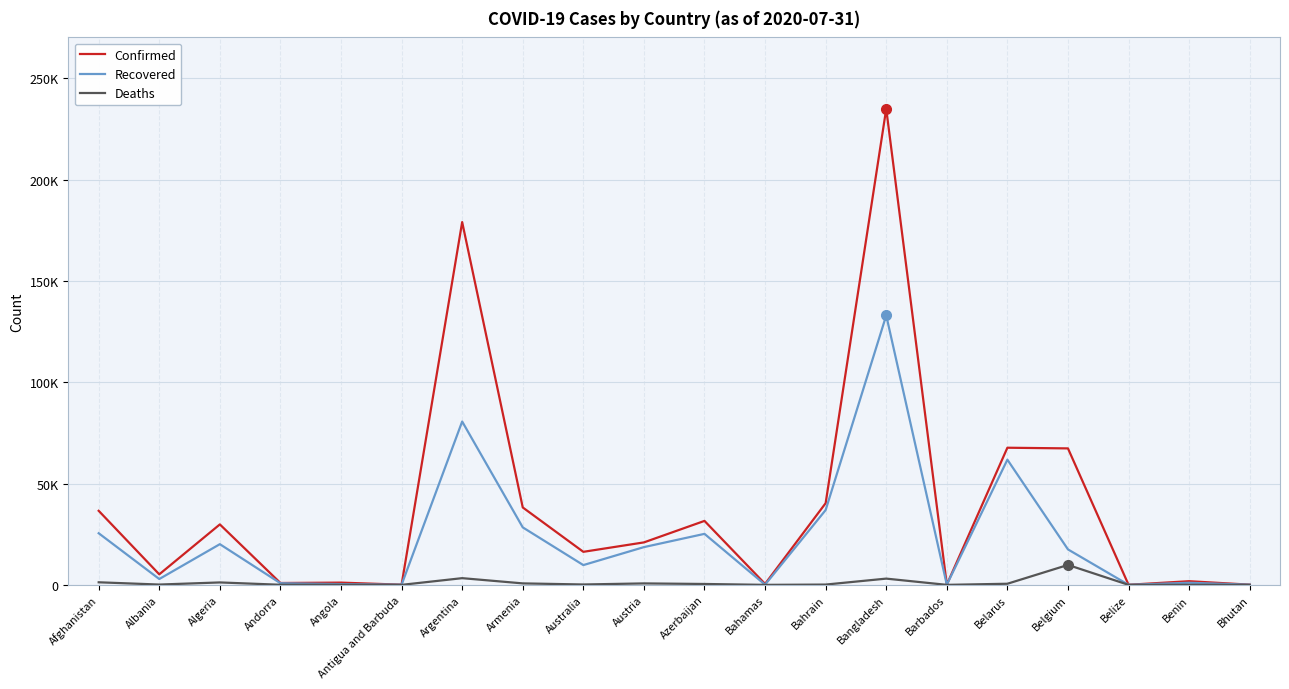

True or false: Recovered and Confirmed intersect in this chart.

False